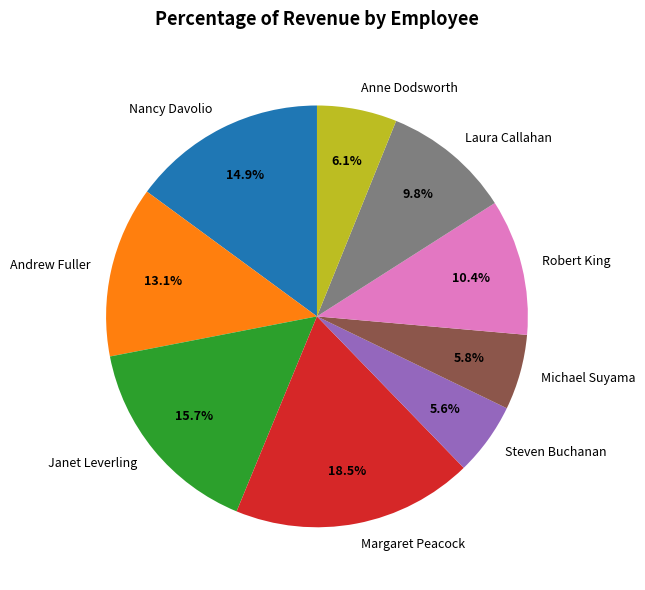

To the nearest percent, what percentage of the pie is Steven Buchanan?

6%